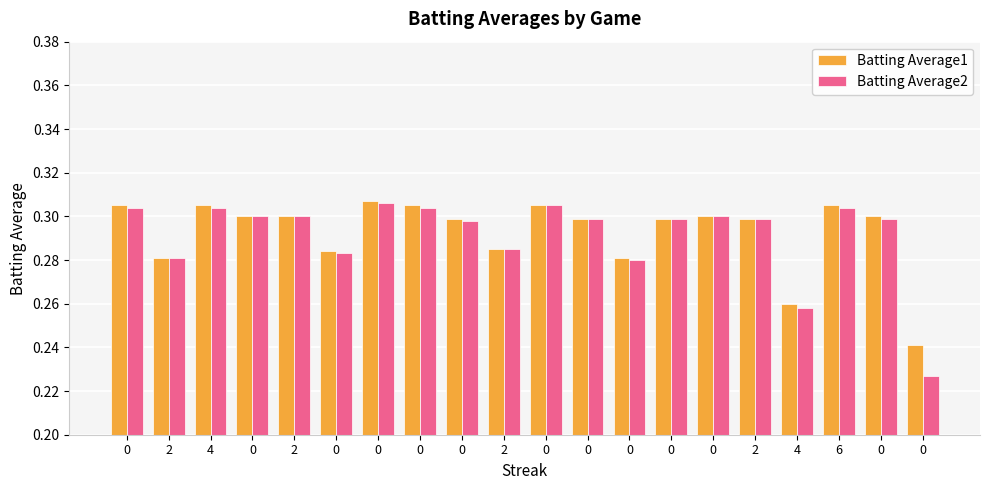

Rank the series at 0 from lowest to highest value.

Batting Average2, Batting Average1